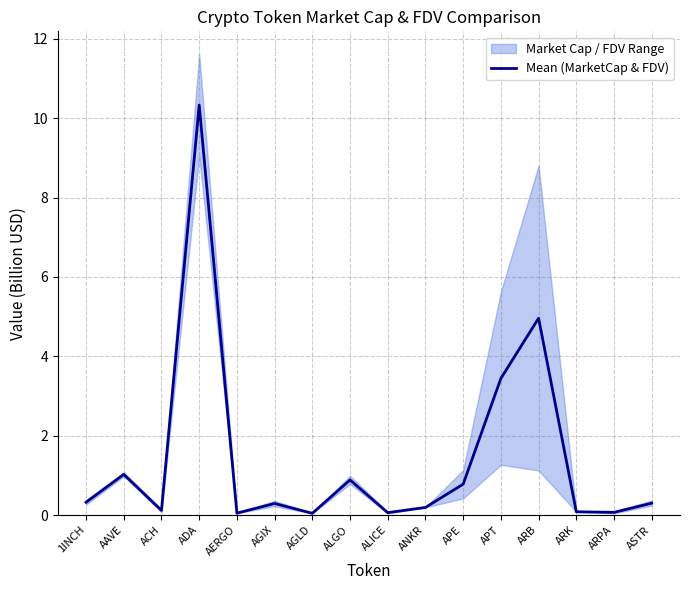

What is the greatest value displayed?

10.3